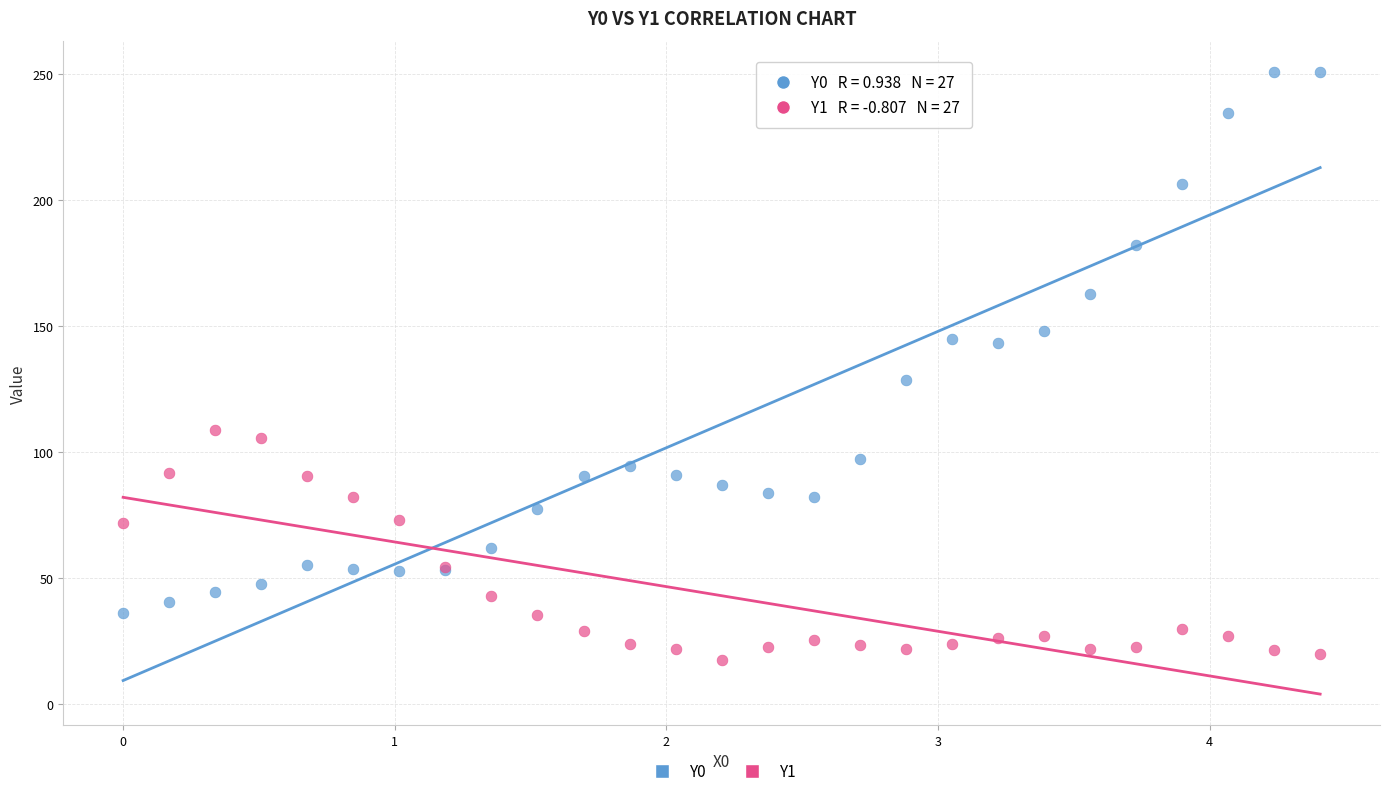

What is the X range (max minus min) for the scatter plot?

4.4